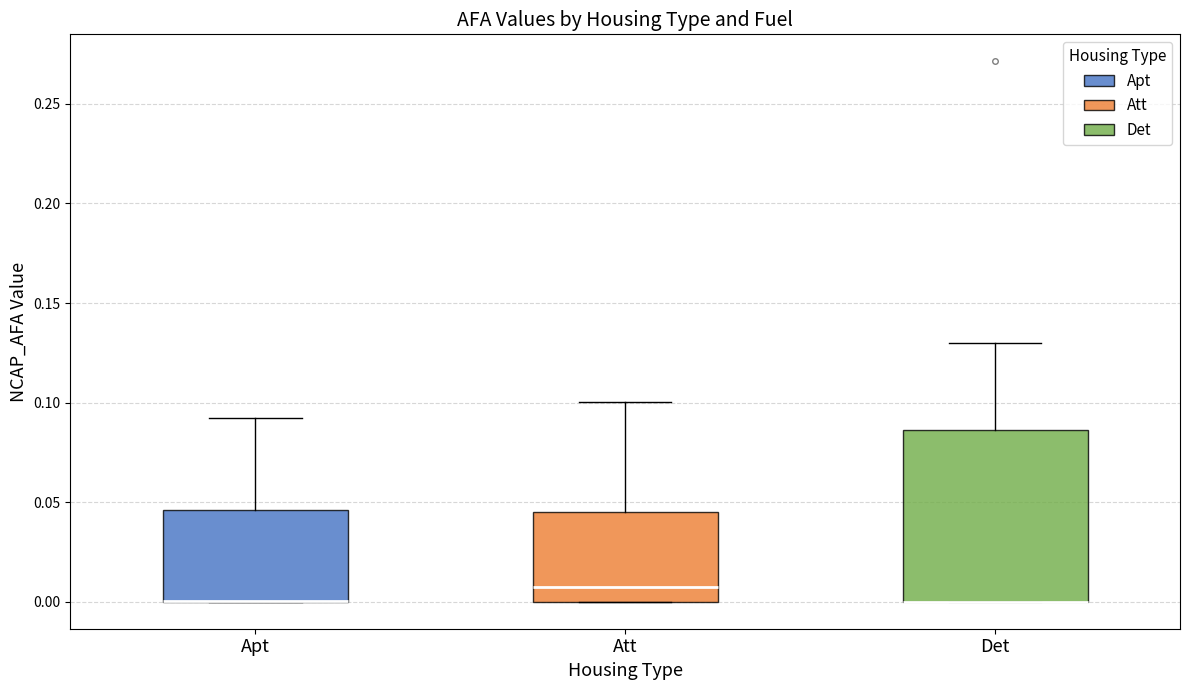

Which box is the tallest, from its lower edge to its upper edge?

Det